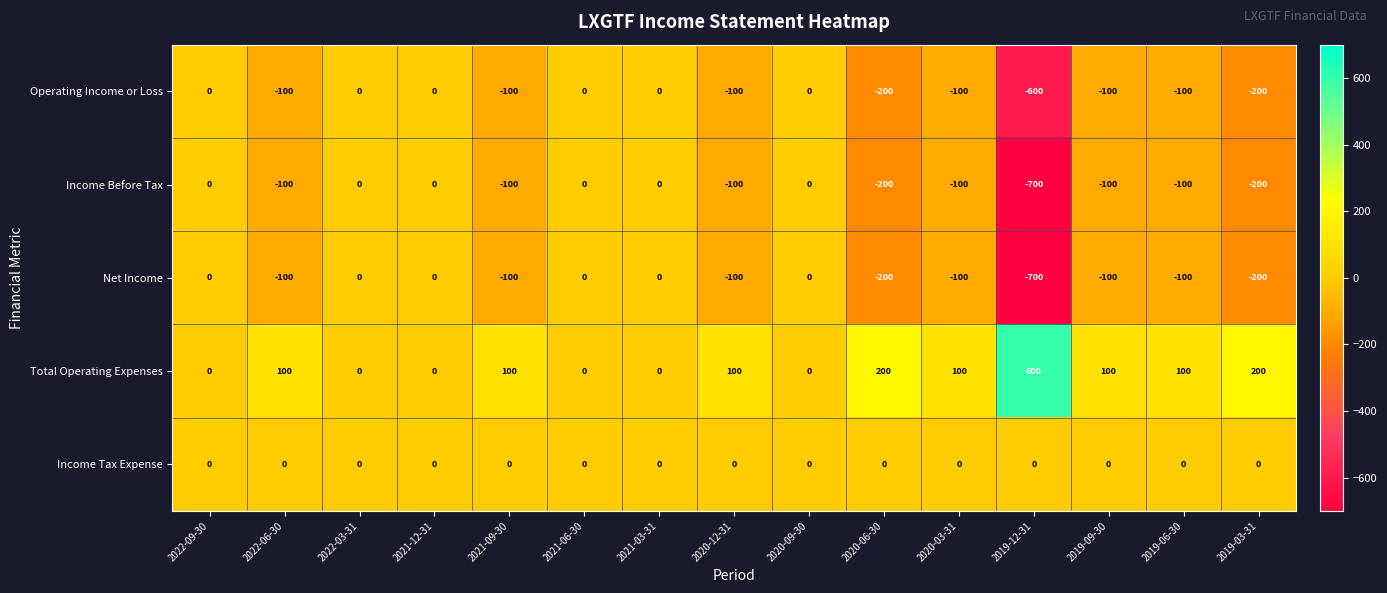

At which label does Income Before Tax reach its minimum?

2019-12-31